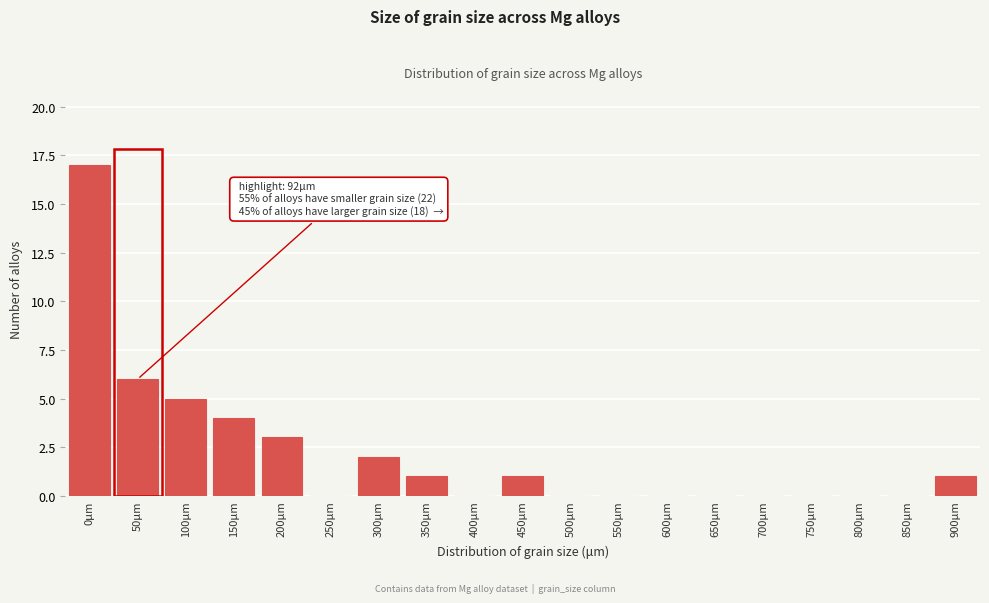

Reading left to right, transcribe all the data shown in this chart.

0μm=17	50μm=6	100μm=5	150μm=4	200μm=3	250μm=0	300μm=2	350μm=1	400μm=0	450μm=1	500μm=0	550μm=0	600μm=0	650μm=0	700μm=0	750μm=0	800μm=0	850μm=0	900μm=1